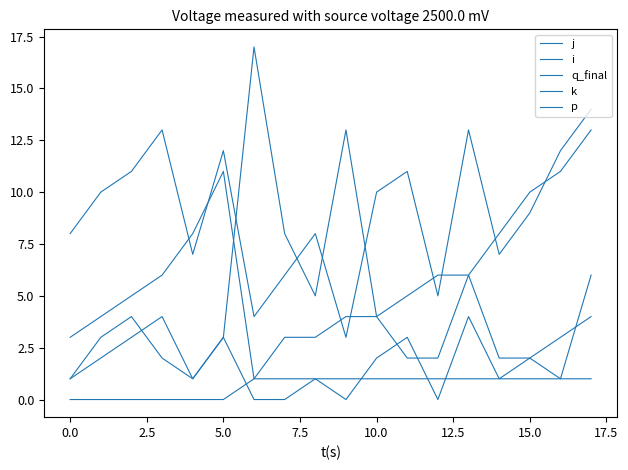

True or false: i and k intersect in this chart.

False